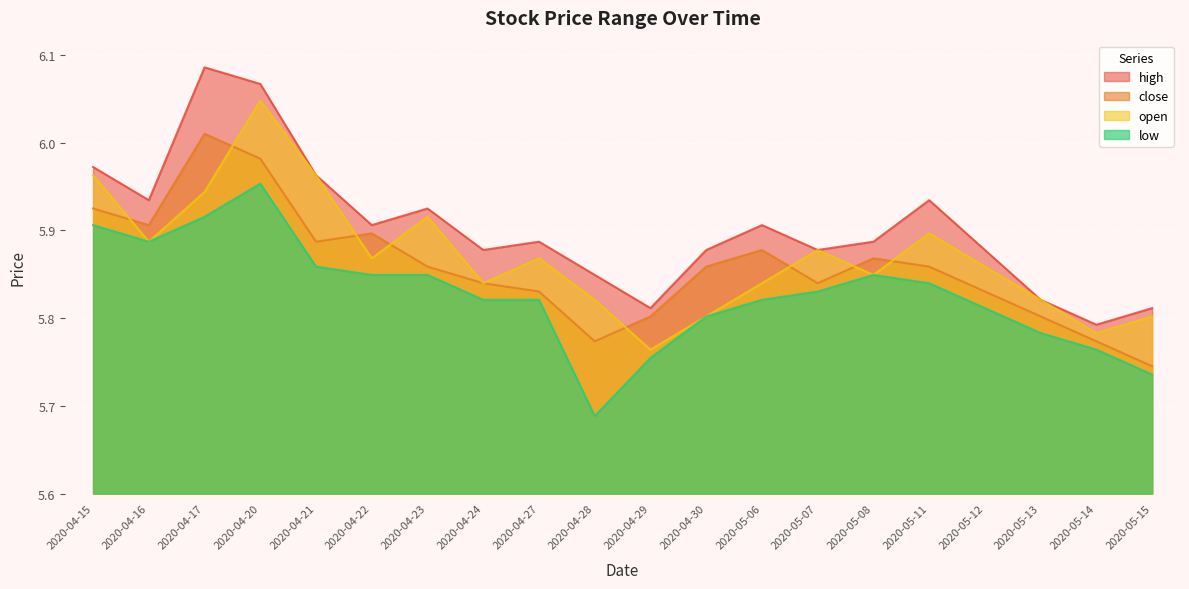

How many lines are shown in the chart?

4